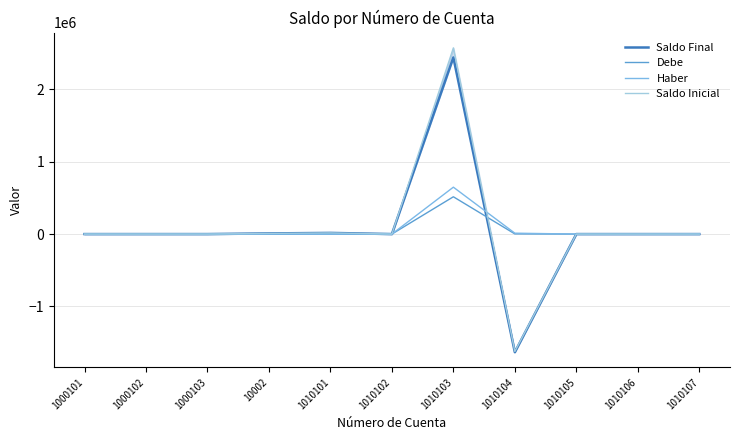

How many times do Saldo Inicial and Haber cross each other?

1